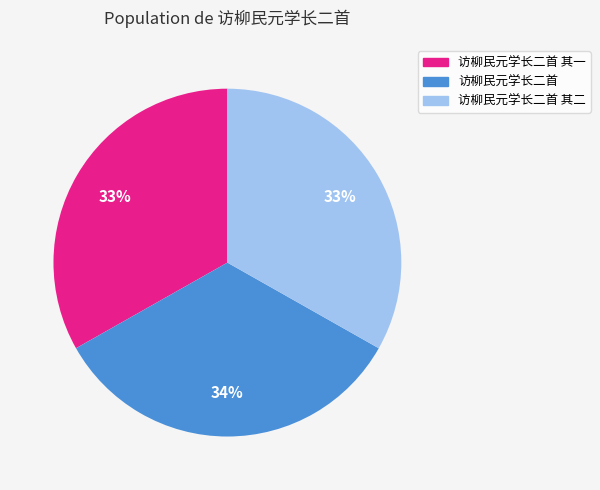

To the nearest percent, what portion does 访柳民元学长二首 represent?

34%